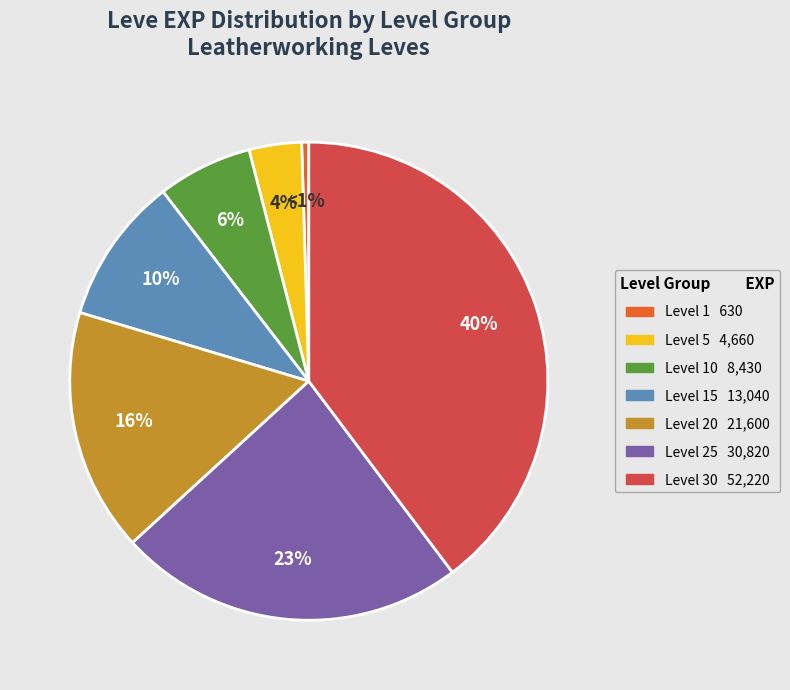

Count the number of slices in the pie.

7